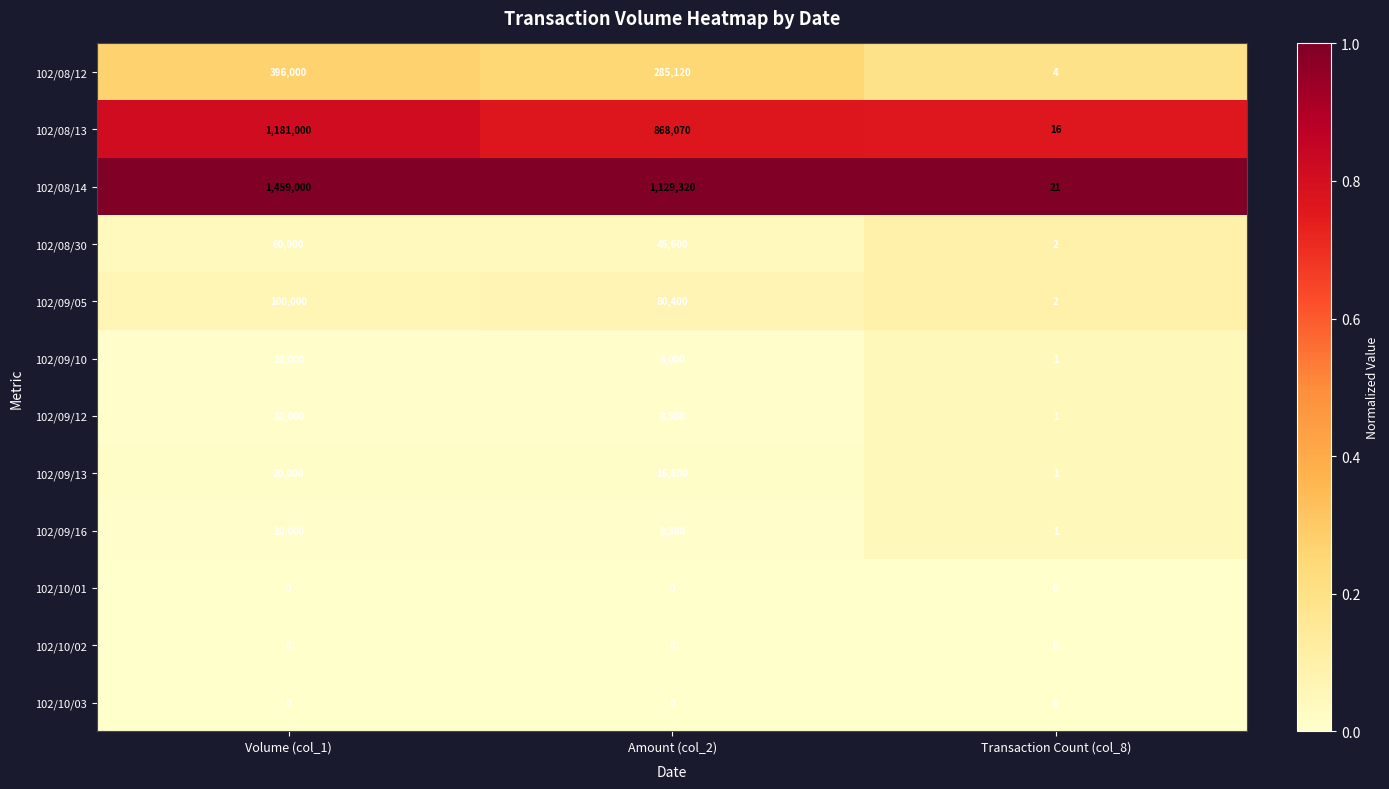

True or false: 102/09/16 has a value of 1 at Transaction Count (col_8).

True